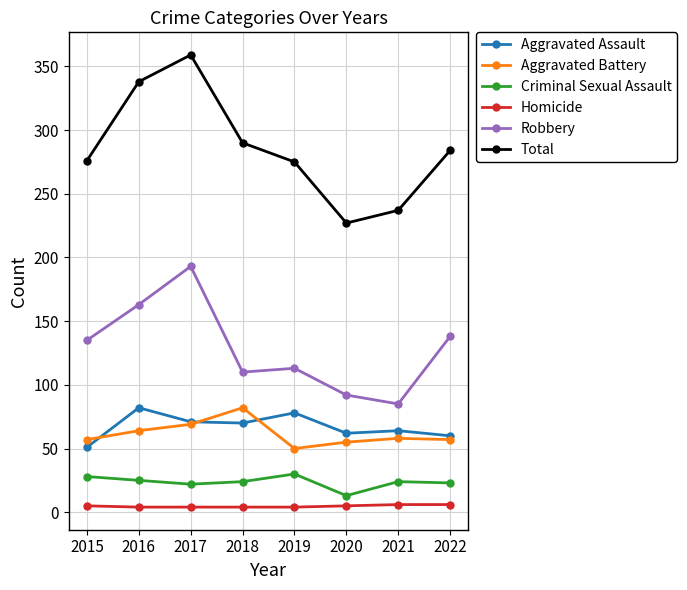

Is this an area chart (filled region under the line)?

No